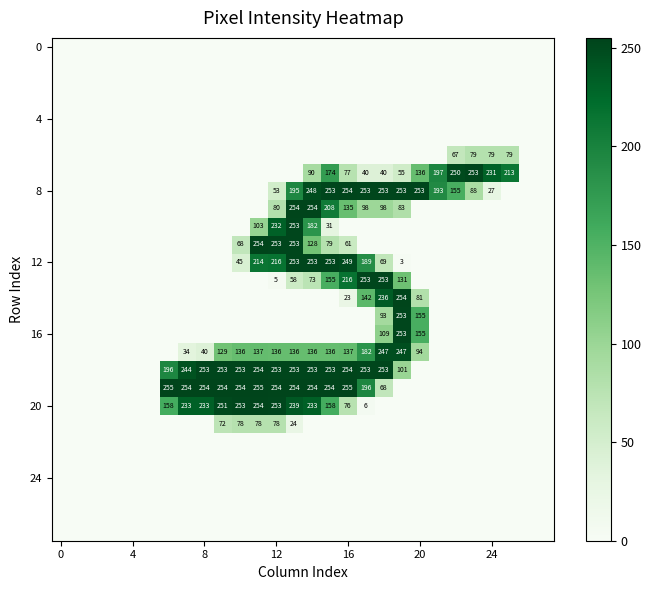

The 8 series shows 149 at 16. True or false?

False